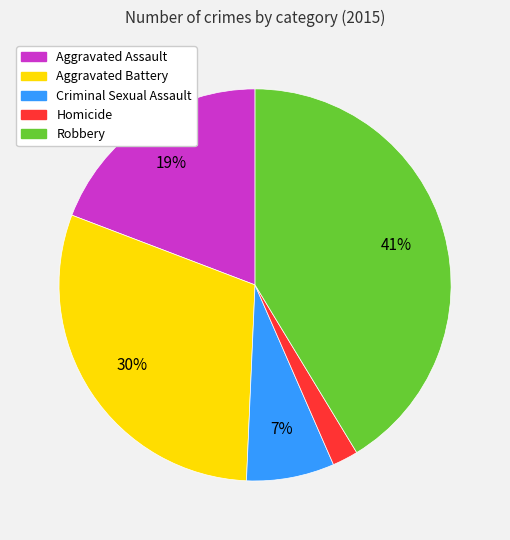

Is it true that Robbery is 51% of the pie?

False